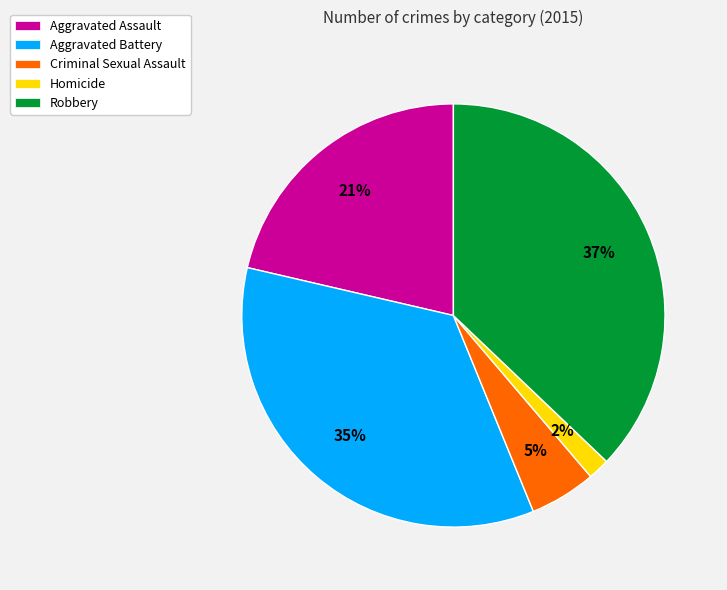

What percentage is the Aggravated Battery slice, to the nearest percent?

35%